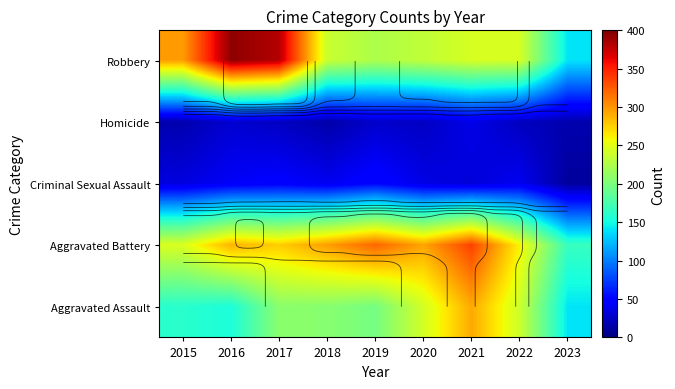

What is the minimum value shown in the chart?

11